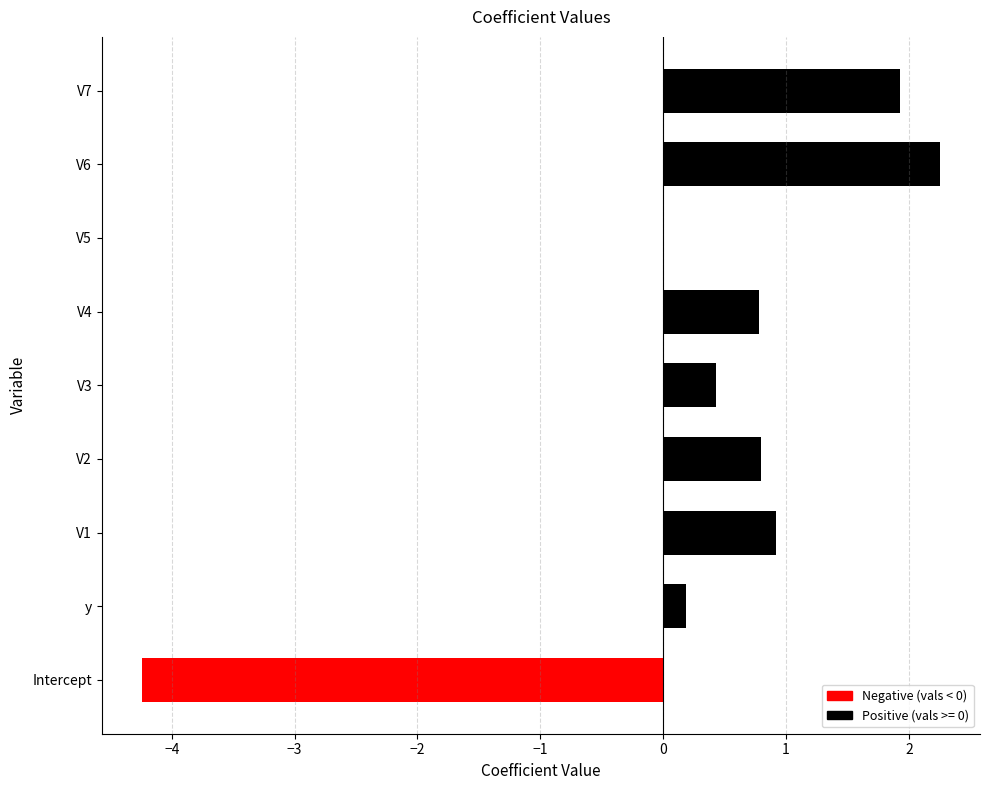

What is the change in value from V3 to V4?

+0.3